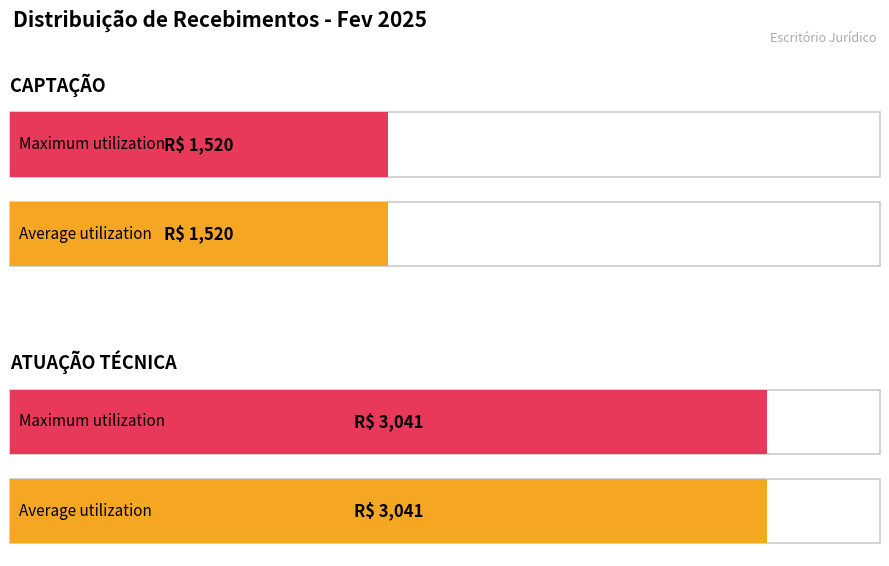

Read the Average utilization value at CAPTAÇÃO  .

1520.5